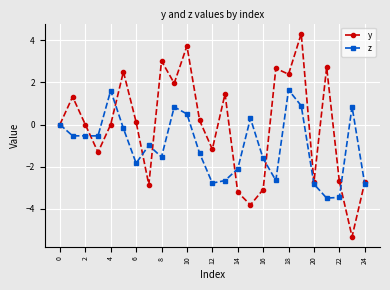

Rank the series by their maximum value, from highest to lowest.

y, z